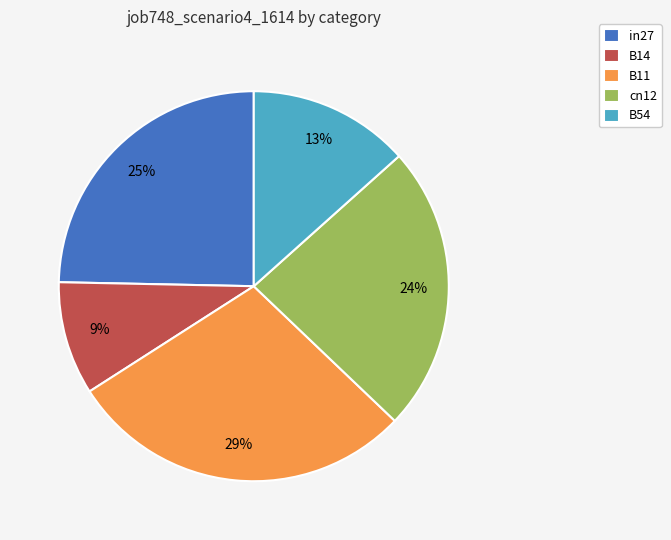

To the nearest percent, what is the average slice percentage?

20%